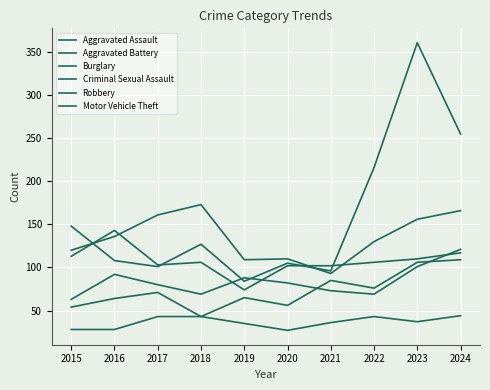

What is the total value across all series at 2021?

485